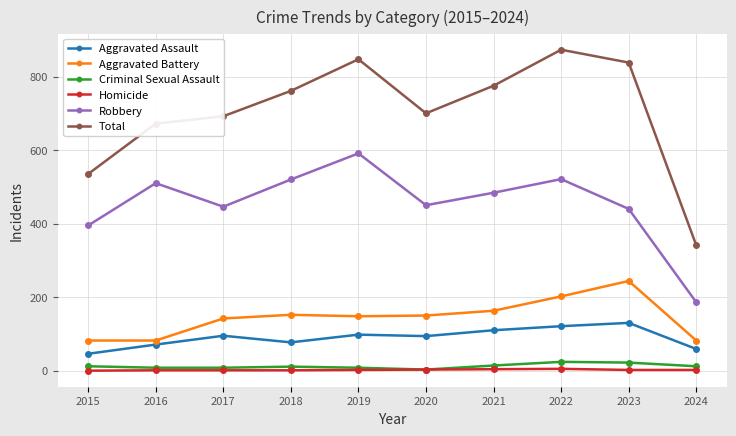

Which series has the largest range (max minus min)?

Total